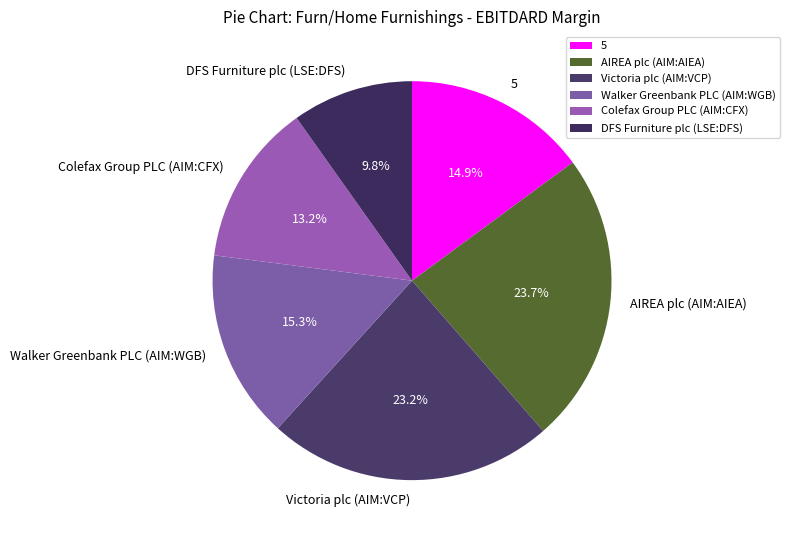

To the nearest percent, what percentage of the pie is AIREA plc (AIM:AIEA)?

24%